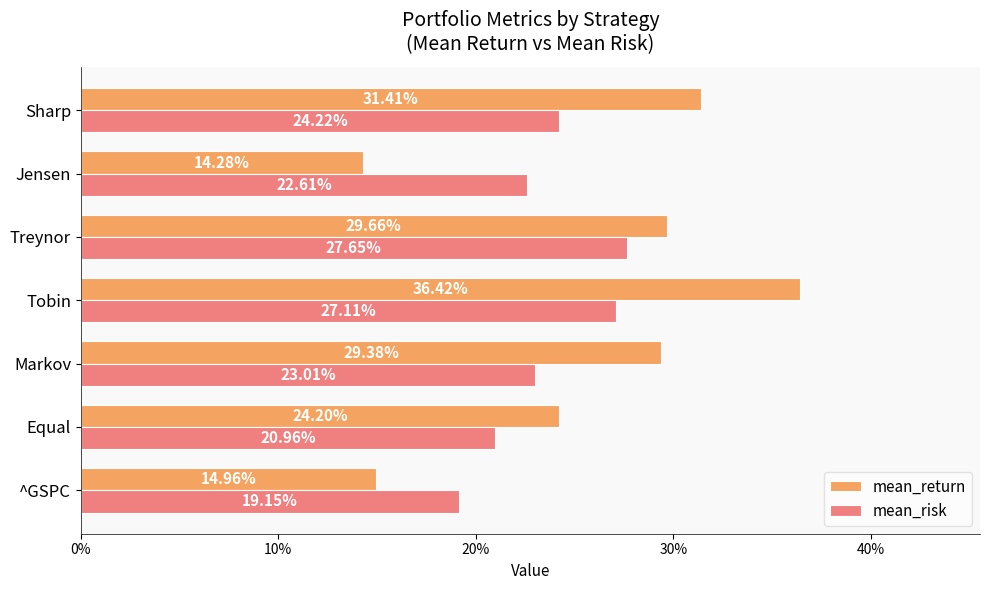

What is the highest value of the mean_return series?

0.4